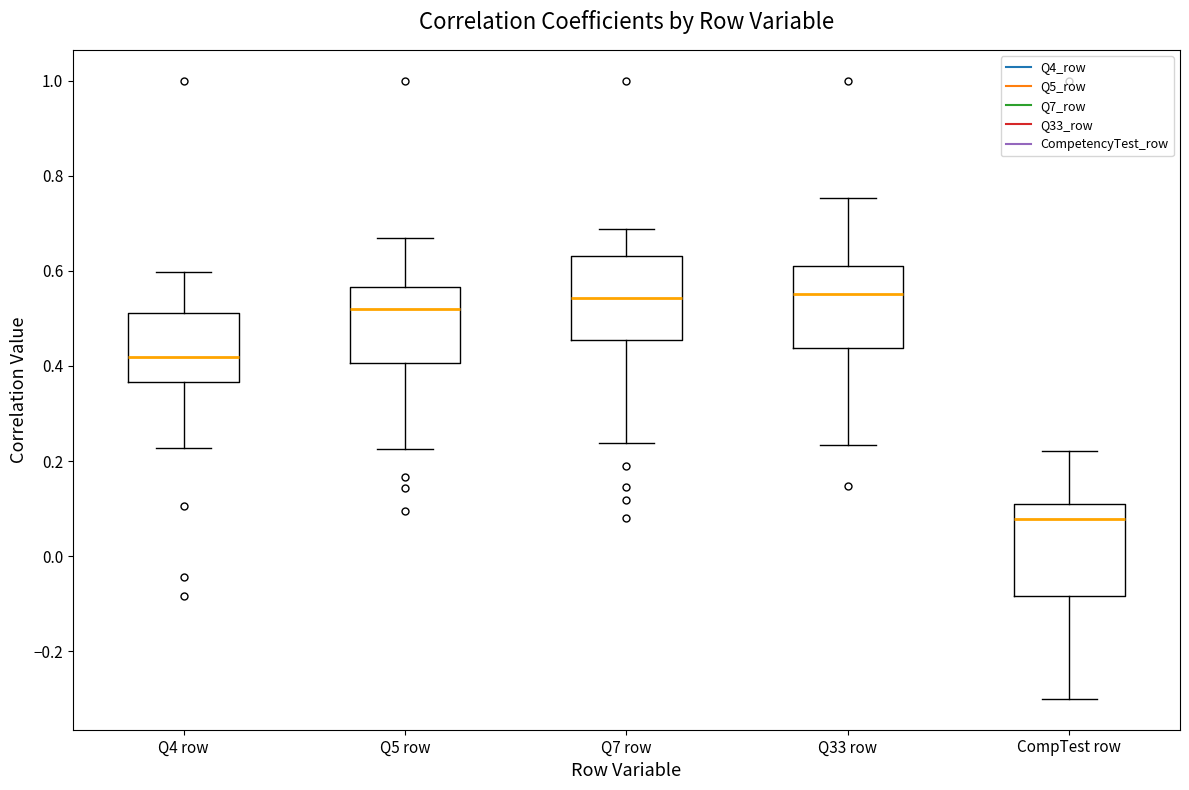

Reading left to right, transcribe this box plot: for each box, give where its median line is, the range the box spans, and where its two whiskers end, as read against the y-axis. The values are not printed on the chart, so give them approximately, as read against the axis.

Q4 row: median 0.42, box 0.36 to 0.52, whiskers 0.22 to 0.60
Q5 row: median 0.52, box 0.40 to 0.56, whiskers 0.22 to 0.66
Q7 row: median 0.54, box 0.46 to 0.64, whiskers 0.24 to 0.68
Q33 row: median 0.56, box 0.44 to 0.62, whiskers 0.24 to 0.76
CompTest row: median 0.08, box -0.08 to 0.10, whiskers -0.30 to 0.22